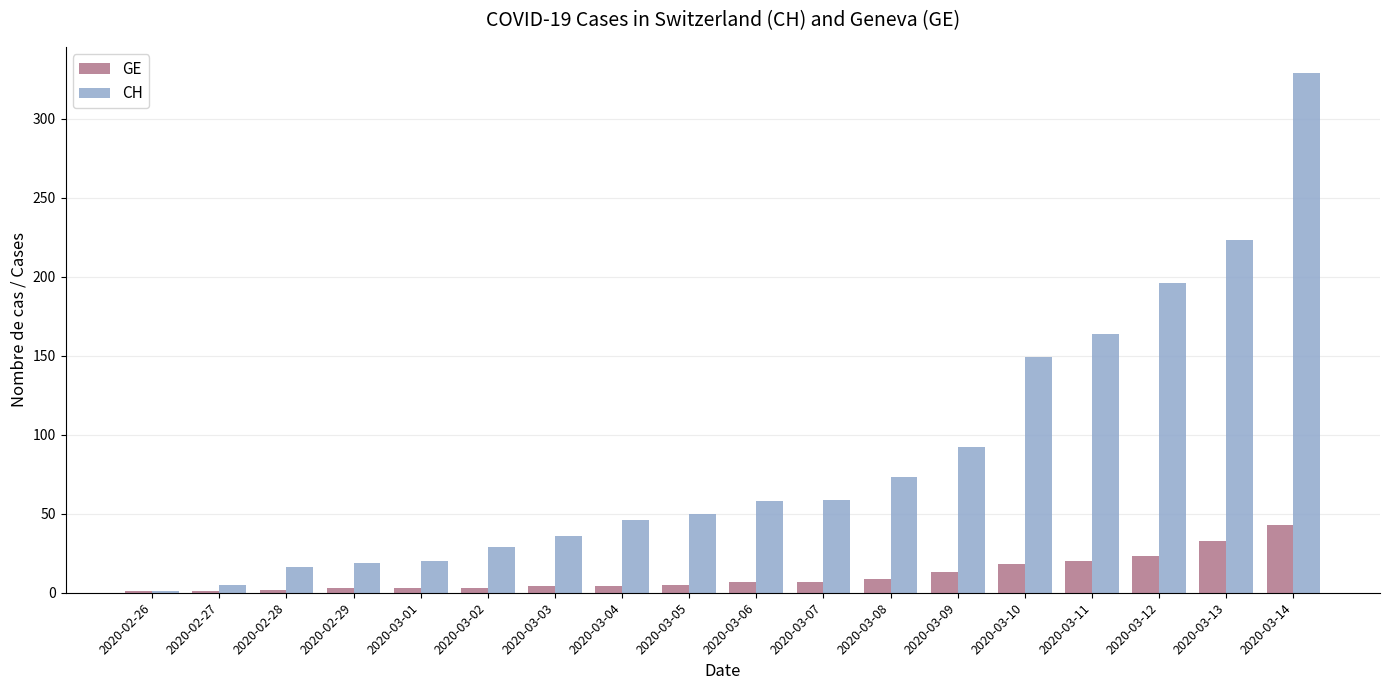

Between 2020-03-08 and 2020-03-12, which series saw the biggest shift?

CH